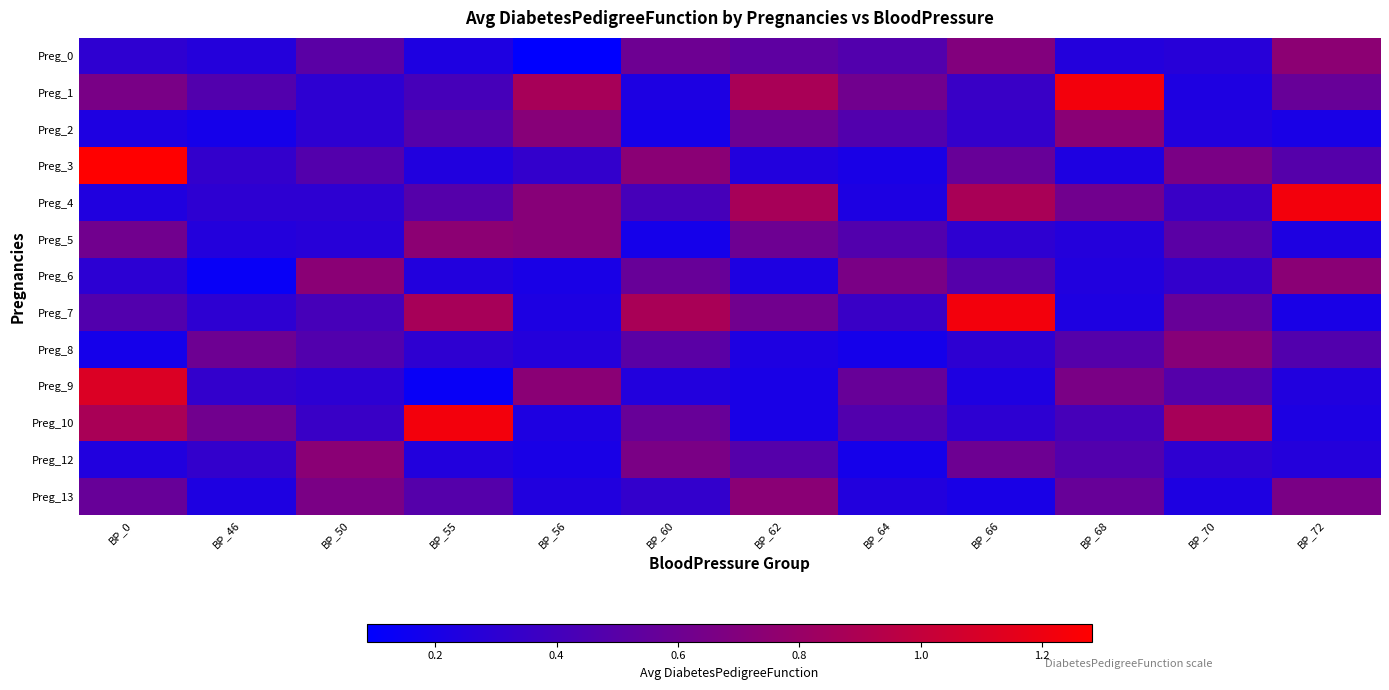

At how many categories does at least one series exceed 0?

12